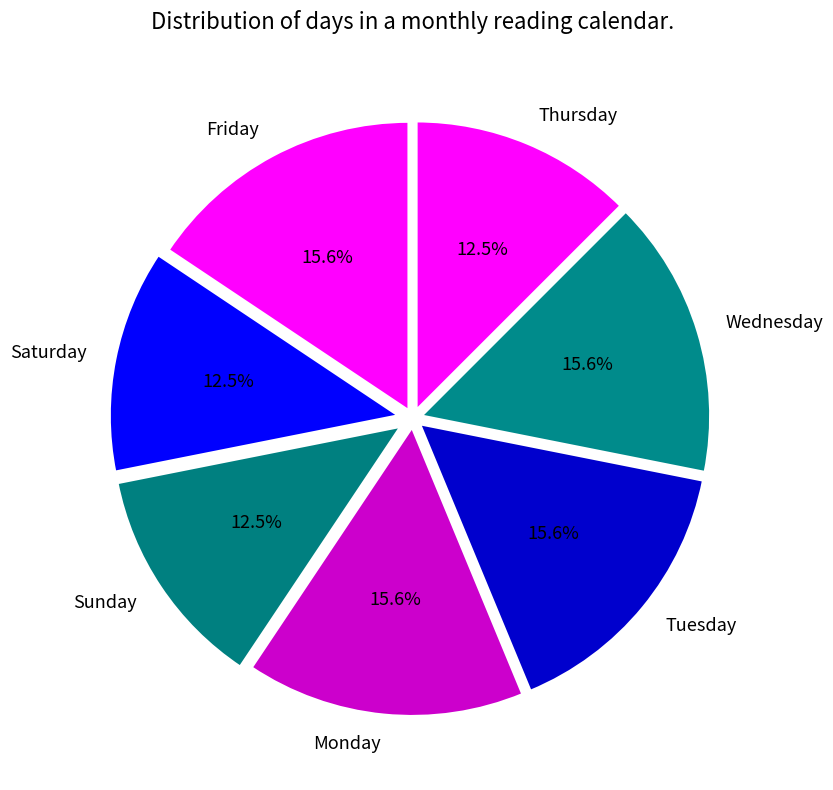

Approximately how many times larger is the value at Friday compared to Tuesday?

1.0